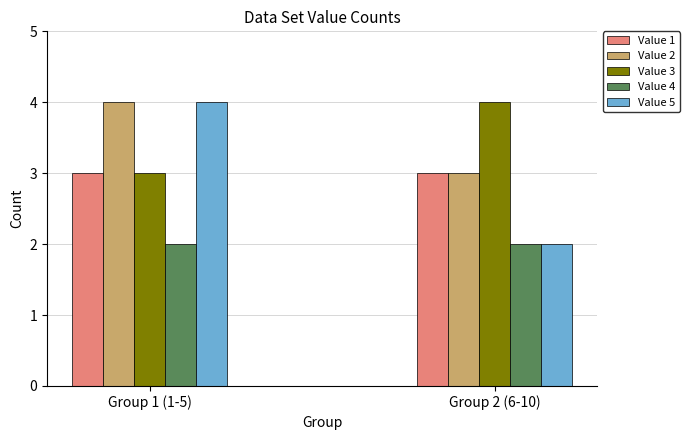

How many bars are there in total?

10